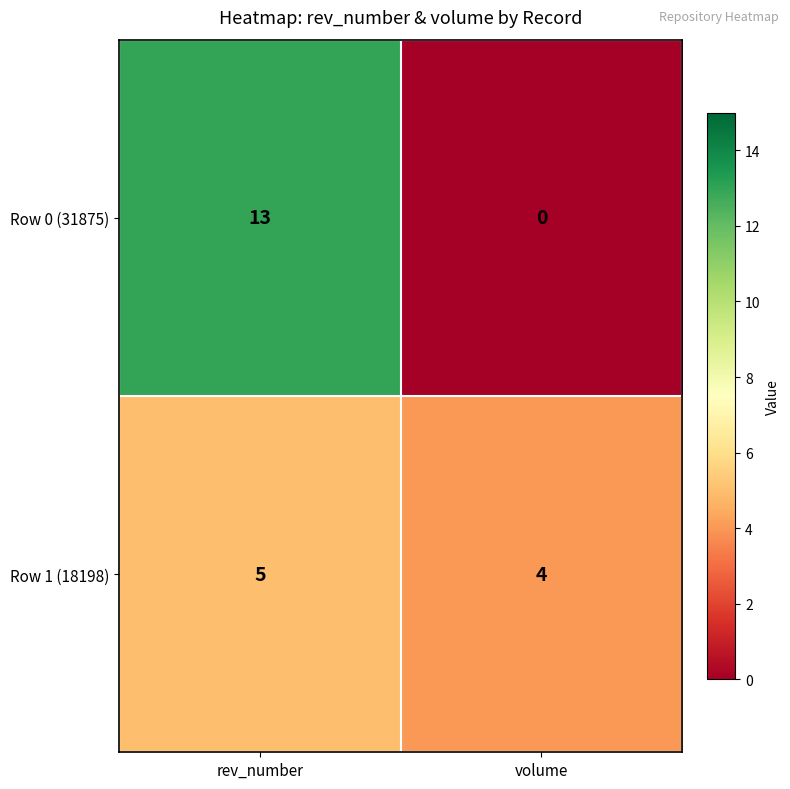

What is the sum of the Row 1 (18198) values at rev_number and volume?

9